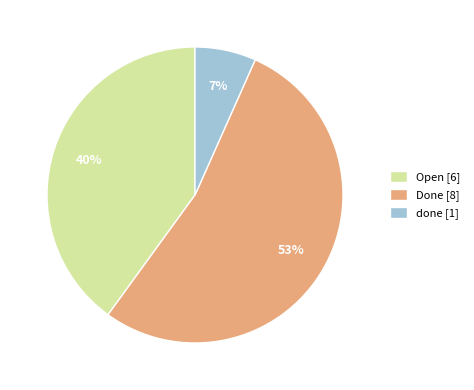

Which slice is the largest?

Done